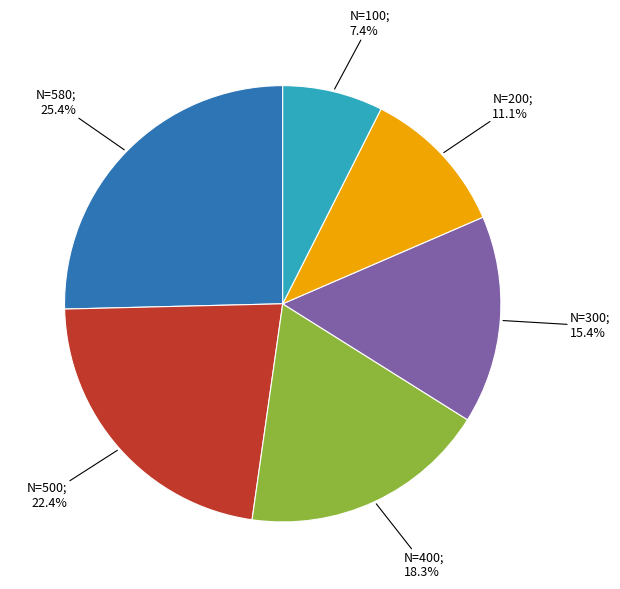

Is there any slice that represents more than half of the pie?

No